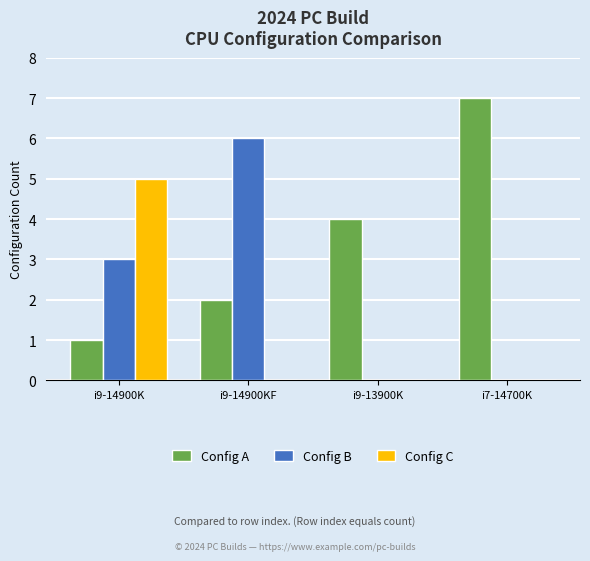

What is the sum of all Config C values?

5